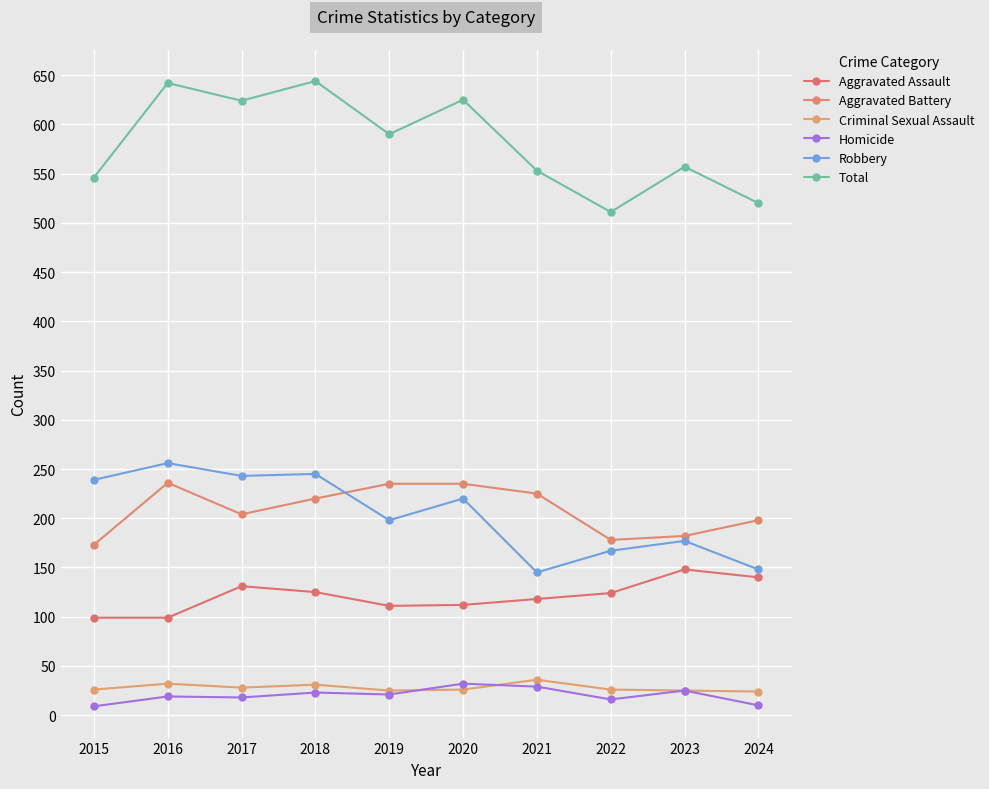

What is the difference between the highest and lowest values at 2024?

510